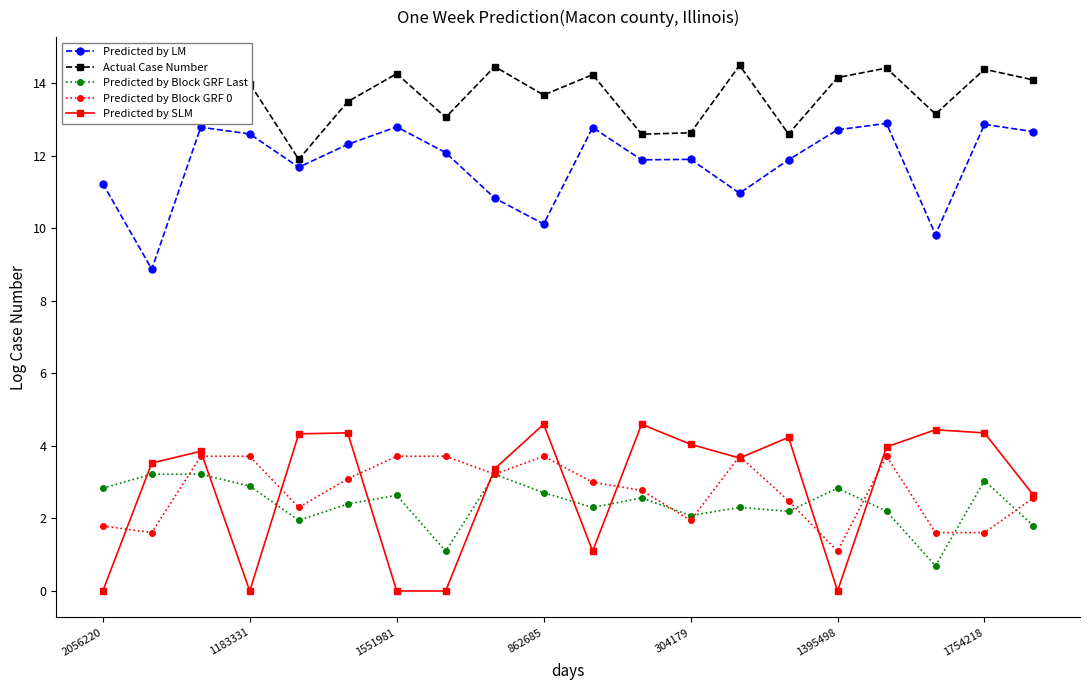

True or false: Predicted by LM and Predicted by SLM intersect in this chart.

False